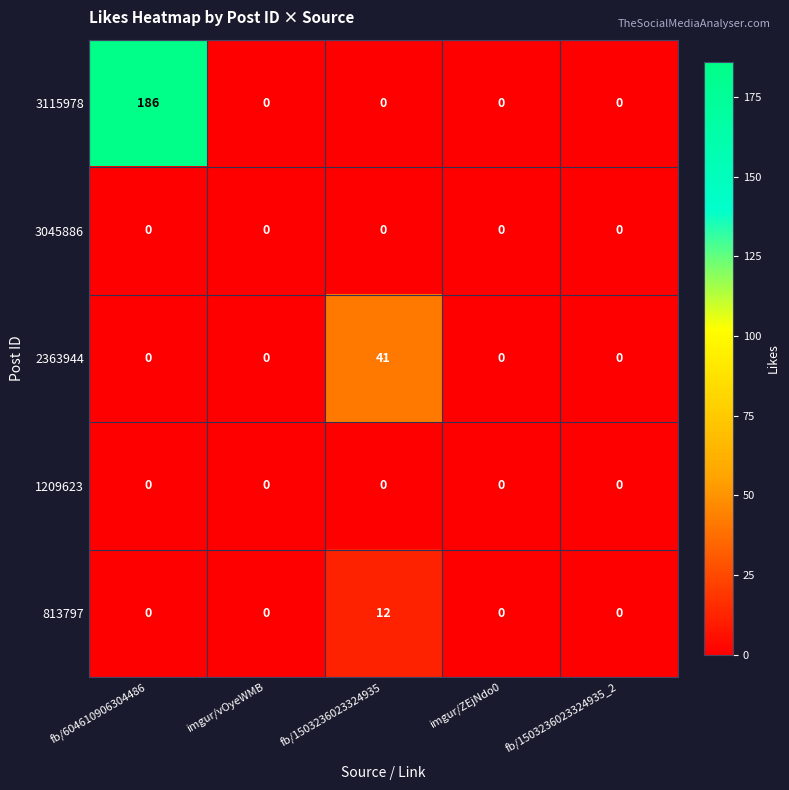

Which series has the largest total across all categories?

3115978